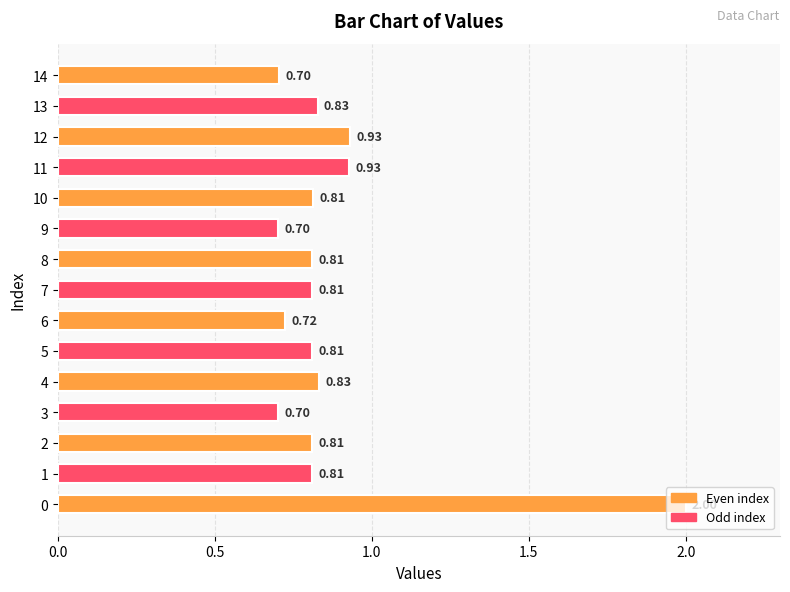

What is the greatest value displayed?

2.0